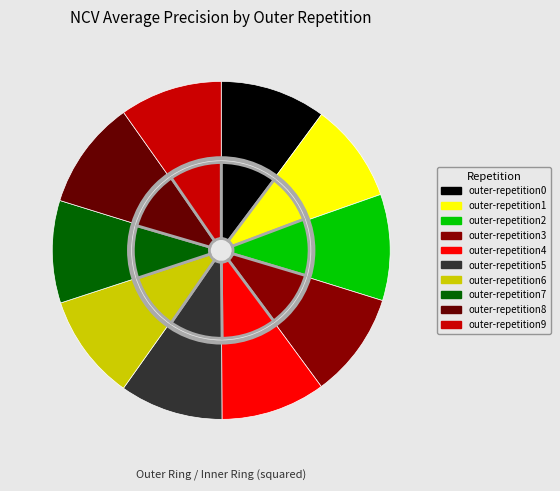

Between outer-repetition8 and outer-repetition3, which is larger?

outer-repetition8